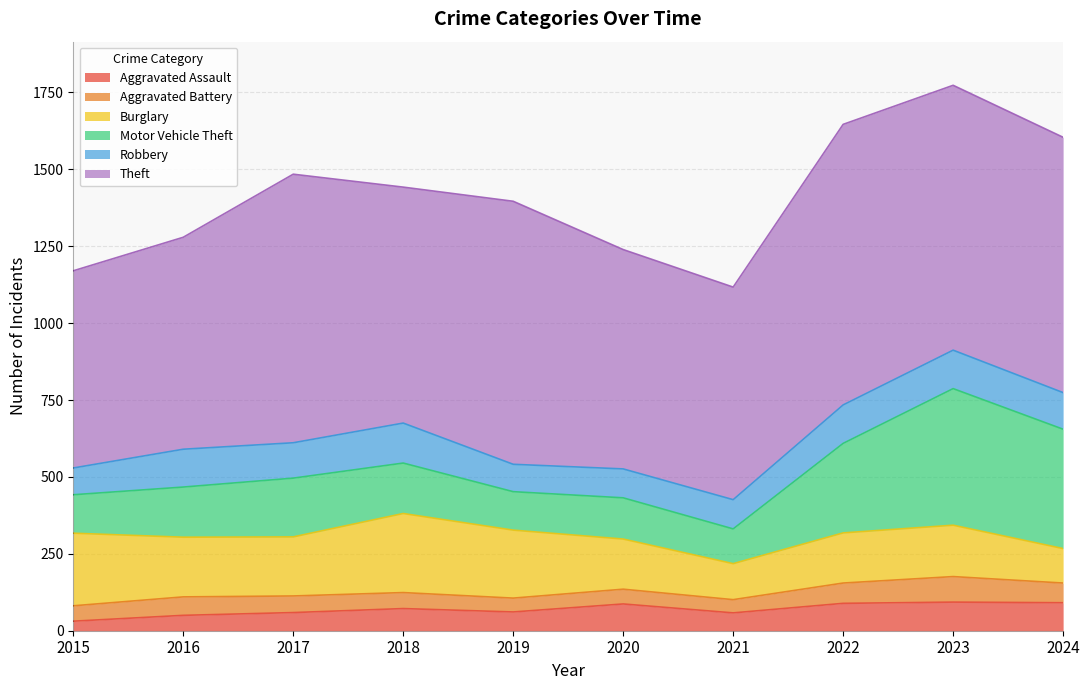

Reading left to right, what are all the values shown in this chart?

Aggravated Assault: 2015=31	2016=50	2017=59	2018=72	2019=61	2020=87	2021=58	2022=89	2023=93	2024=91
Aggravated Battery: 2015=50	2016=60	2017=54	2018=52	2019=45	2020=48	2021=43	2022=66	2023=83	2024=64
Burglary: 2015=236	2016=194	2017=192	2018=257	2019=221	2020=163	2021=117	2022=163	2023=167	2024=112
Motor Vehicle Theft: 2015=125	2016=163	2017=191	2018=164	2019=125	2020=134	2021=113	2022=291	2023=444	2024=388
Robbery: 2015=87	2016=123	2017=115	2018=130	2019=89	2020=94	2021=95	2022=125	2023=125	2024=119
Theft: 2015=641	2016=689	2017=873	2018=767	2019=855	2020=713	2021=691	2022=912	2023=861	2024=830